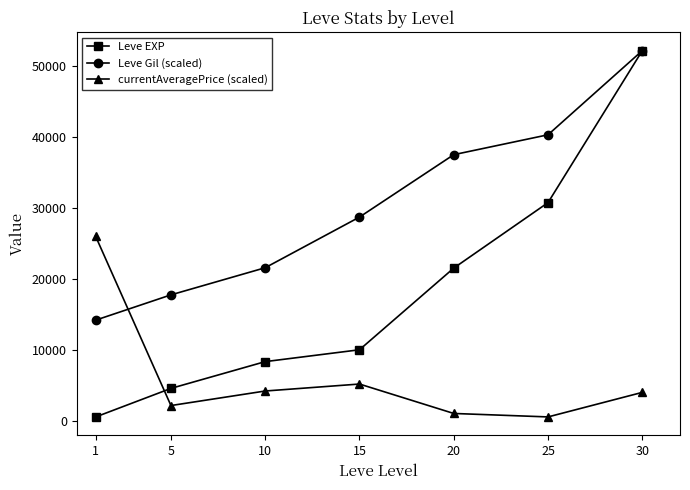

How many values in the currentAveragePrice (scaled) series are below 4098?

3